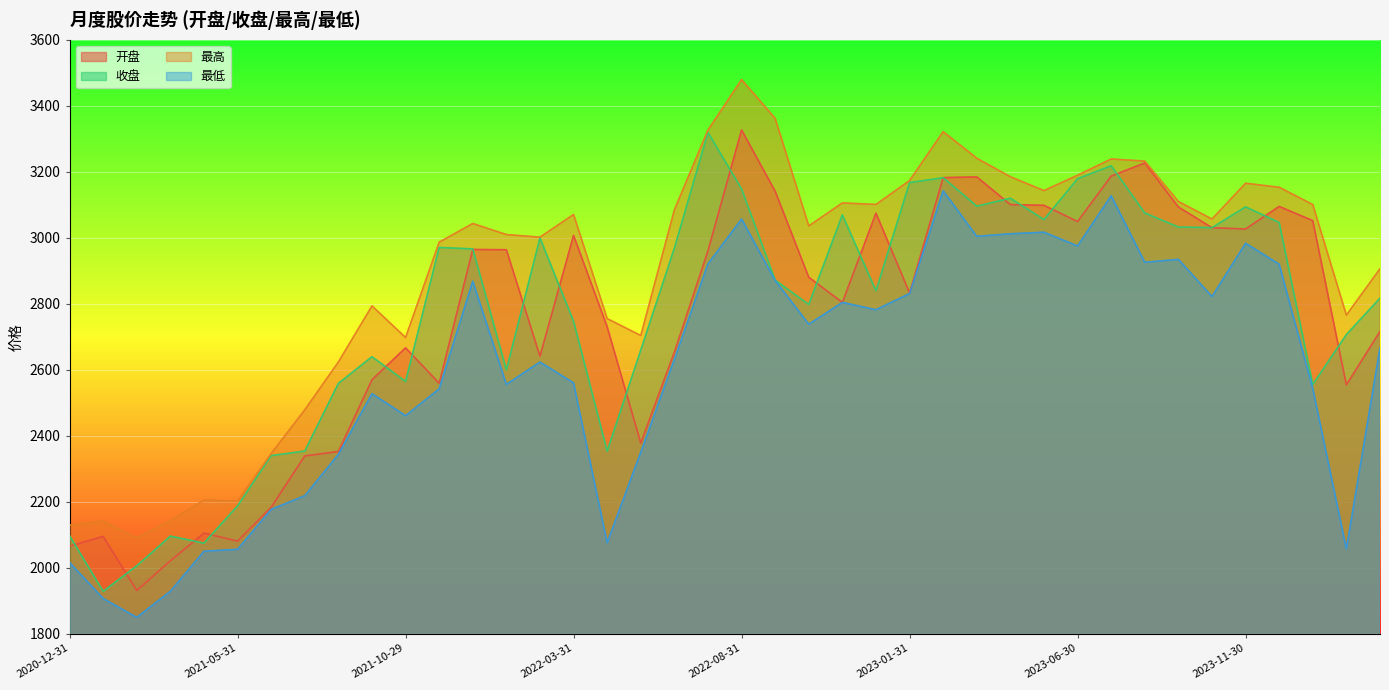

What is the sum of all 最低 values?

103873.0